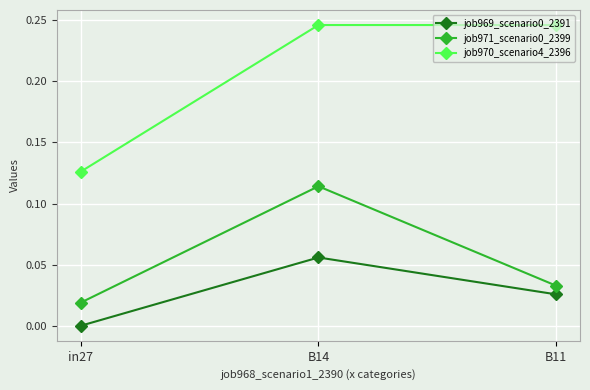

Is this an area chart (filled region under the line)?

No